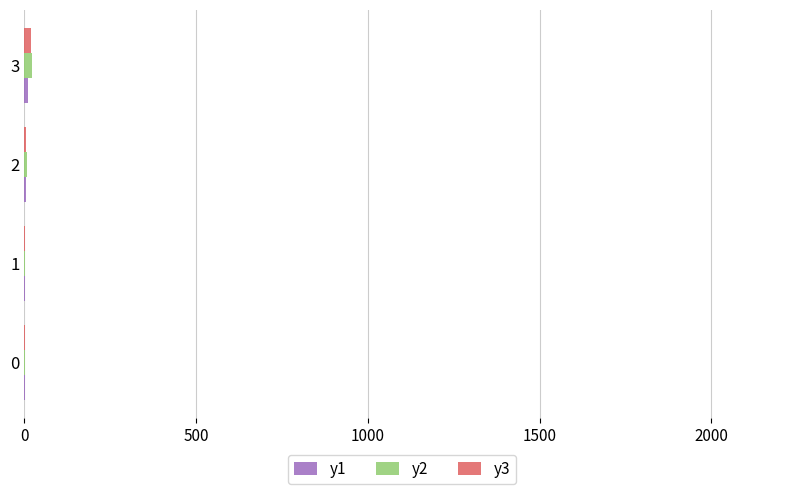

Count the number of data series in this chart.

3